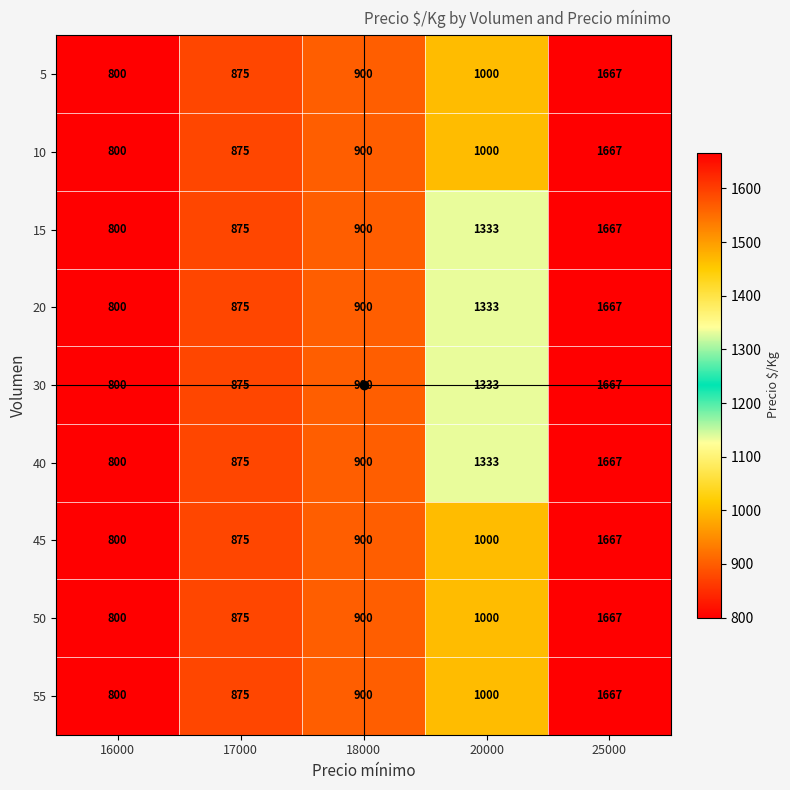

At which label does 15 reach its peak?

25000